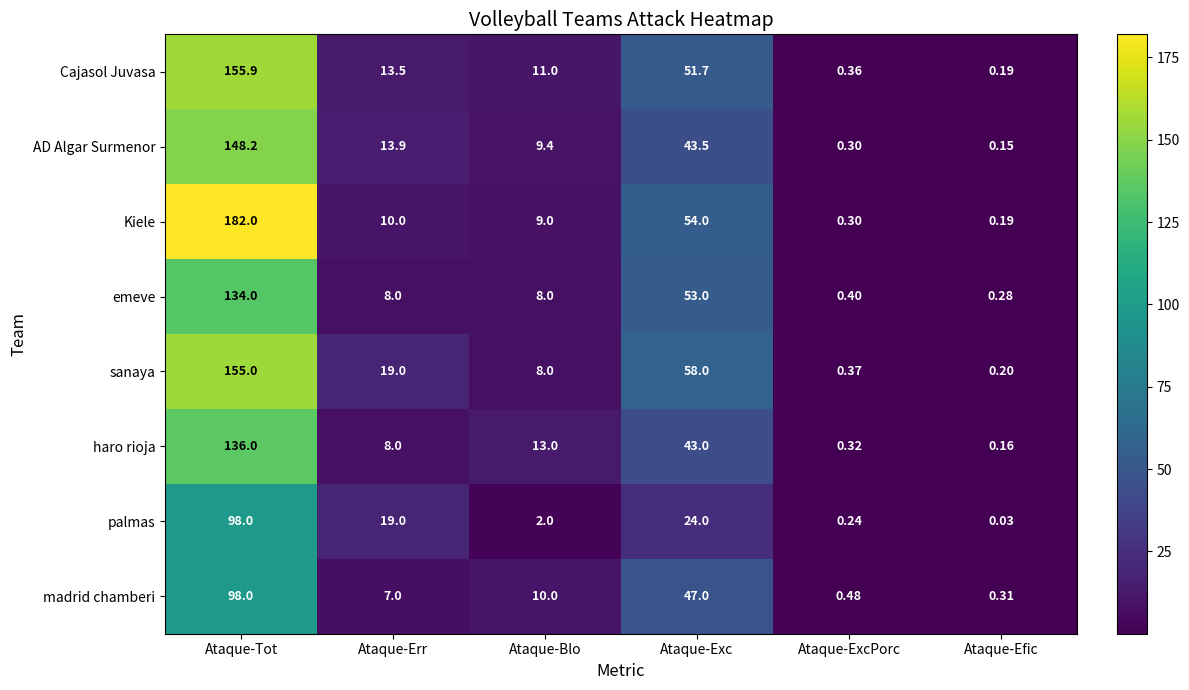

List the labels in order of Kiele value, largest first.

Ataque-Tot, Ataque-Exc, Ataque-Err, Ataque-Blo, Ataque-ExcPorc, Ataque-Efic